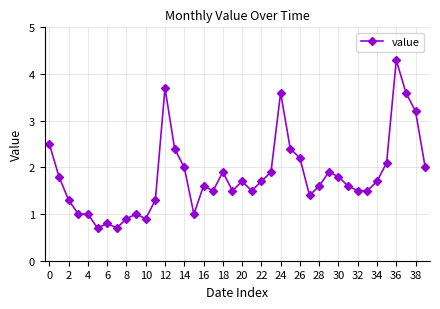

What is the difference between the maximum and second lowest values?

3.6